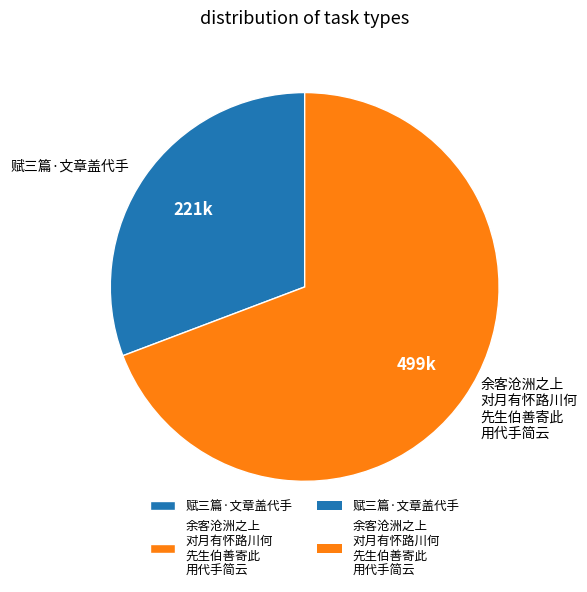

Which slice represents more than half of the pie?

余客沧洲之上 对月有怀路川何 先生伯善寄此 用代手简云